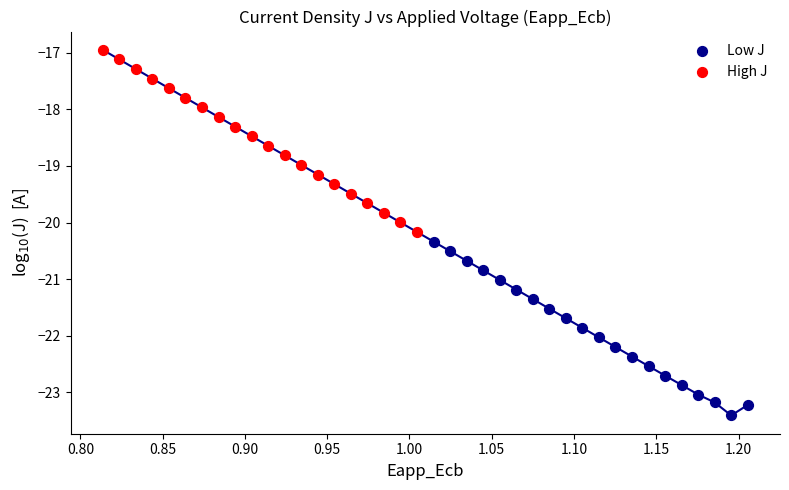

Which series reaches the minimum Y coordinate?

Low J